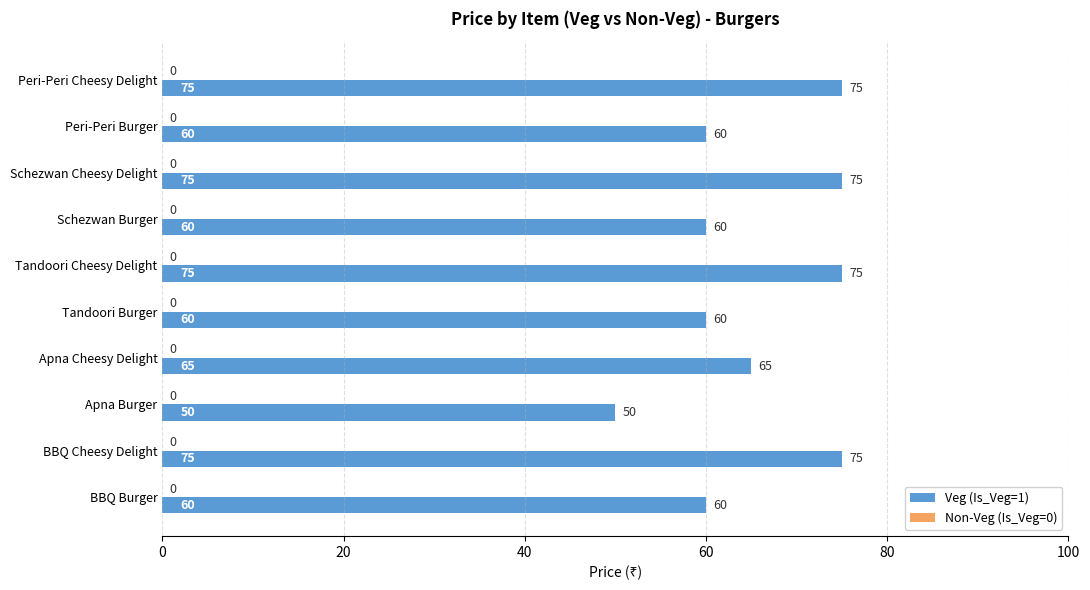

How many bars are there in total?

10